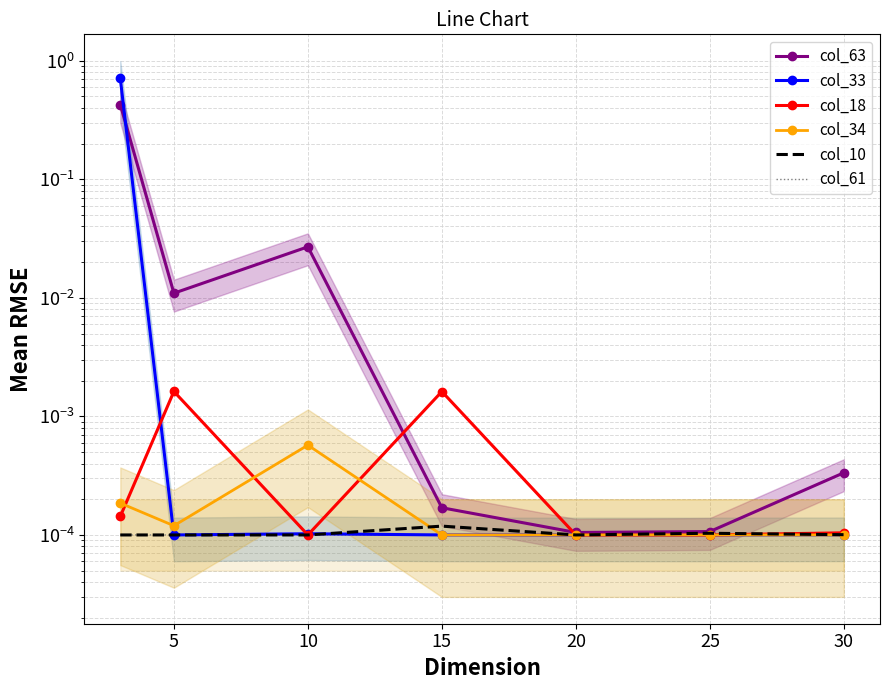

True or false: col_63 and col_33 intersect in this chart.

True